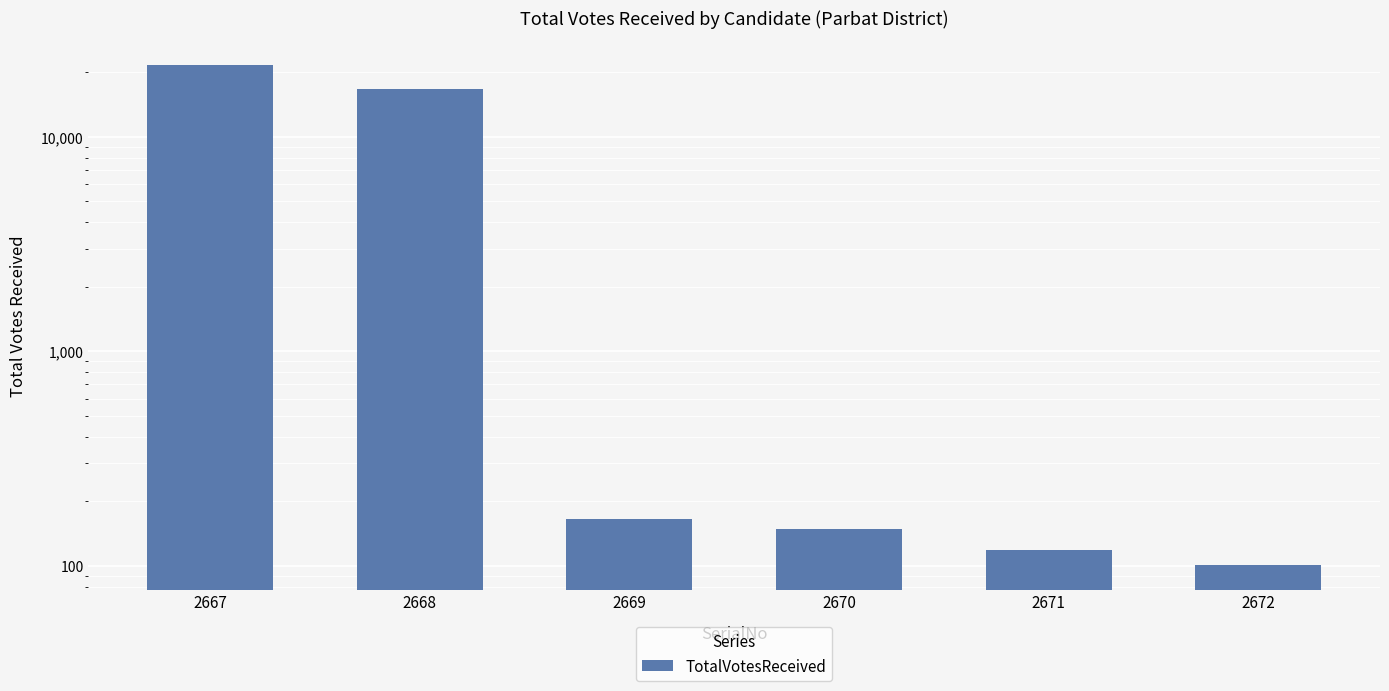

Reading right to left, what are all the values shown in this chart?

2672=101	2671=119	2670=148	2669=166	2668=16685	2667=21508